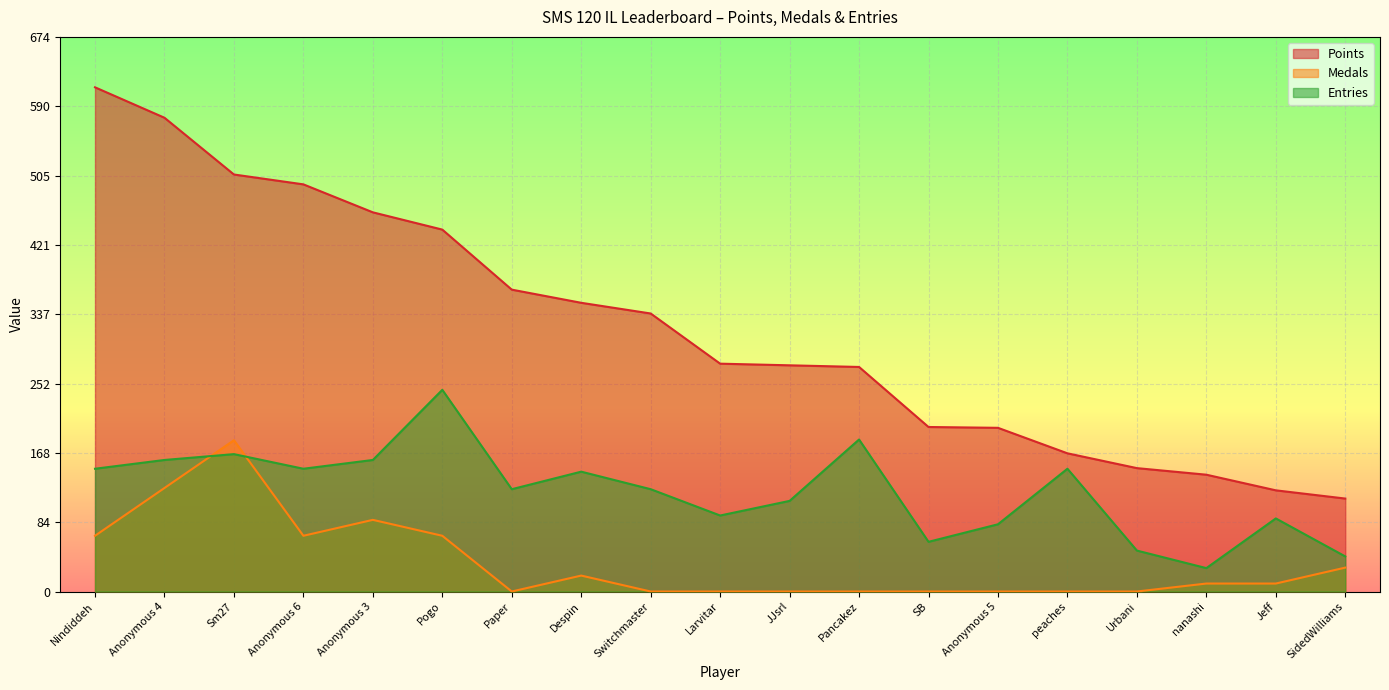

The Entries series shows 124.4 at Switchmaster. True or false?

True